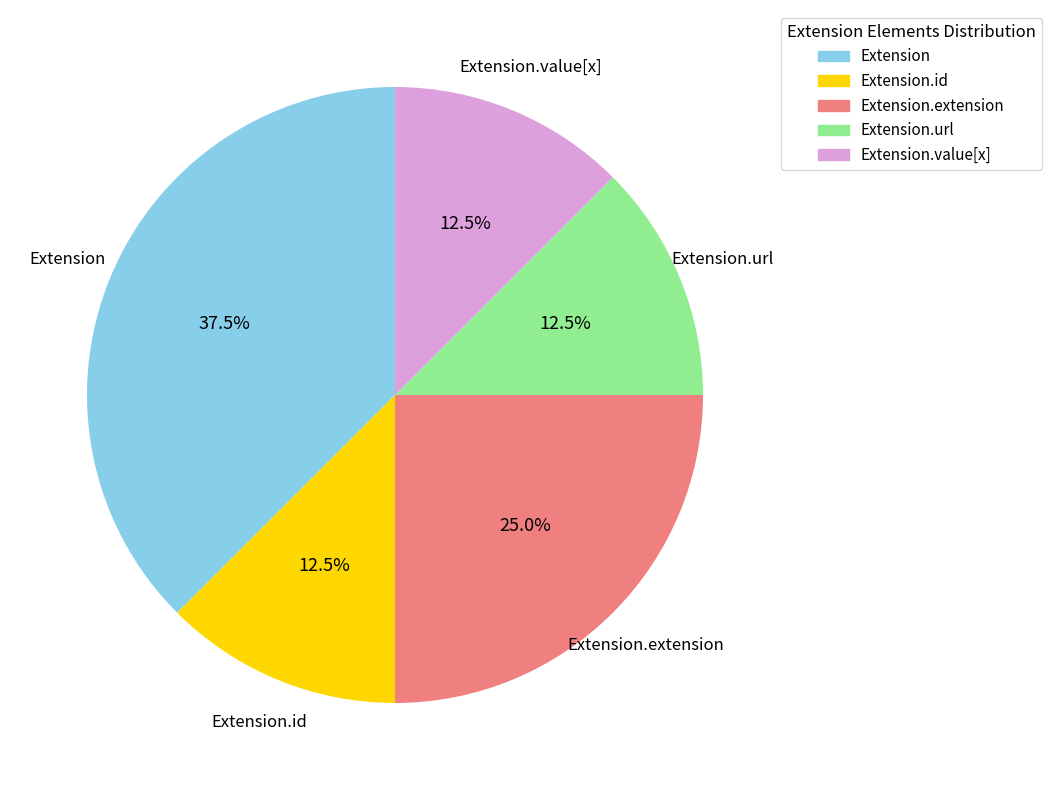

What is the largest slice in the pie chart?

Extension